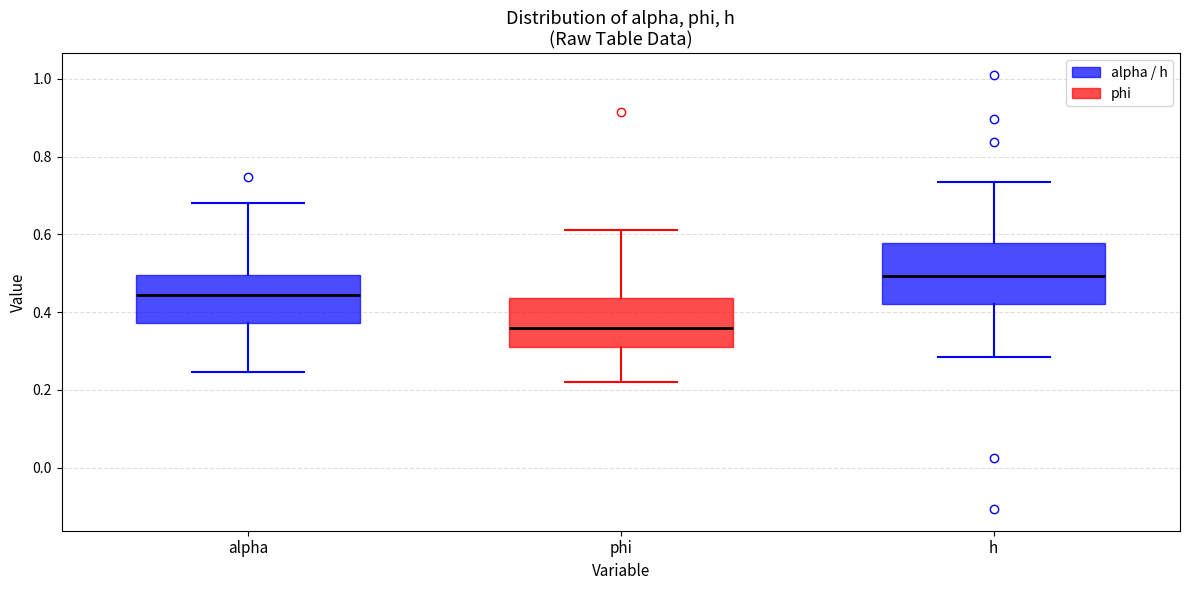

Which box has the lowest median line?

phi